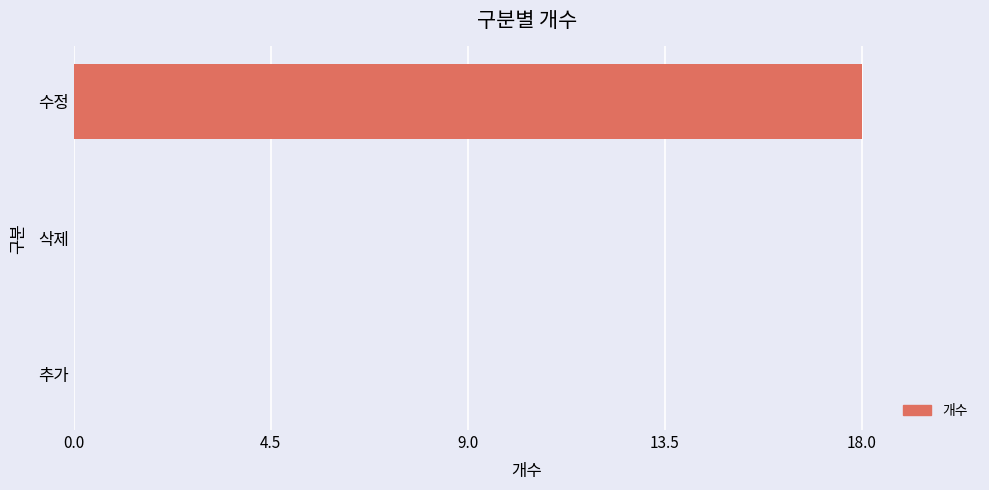

What is the sum of the values at 추가 and 수정?

18